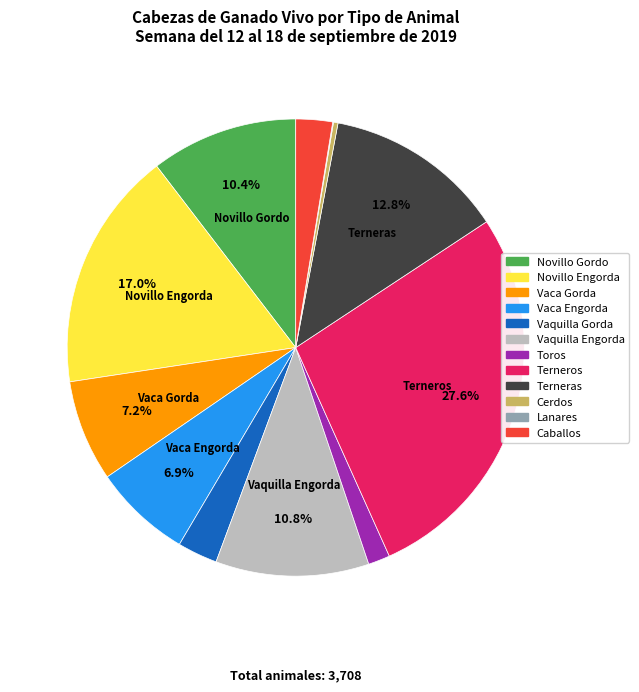

What is the largest slice in the pie chart?

Terneros